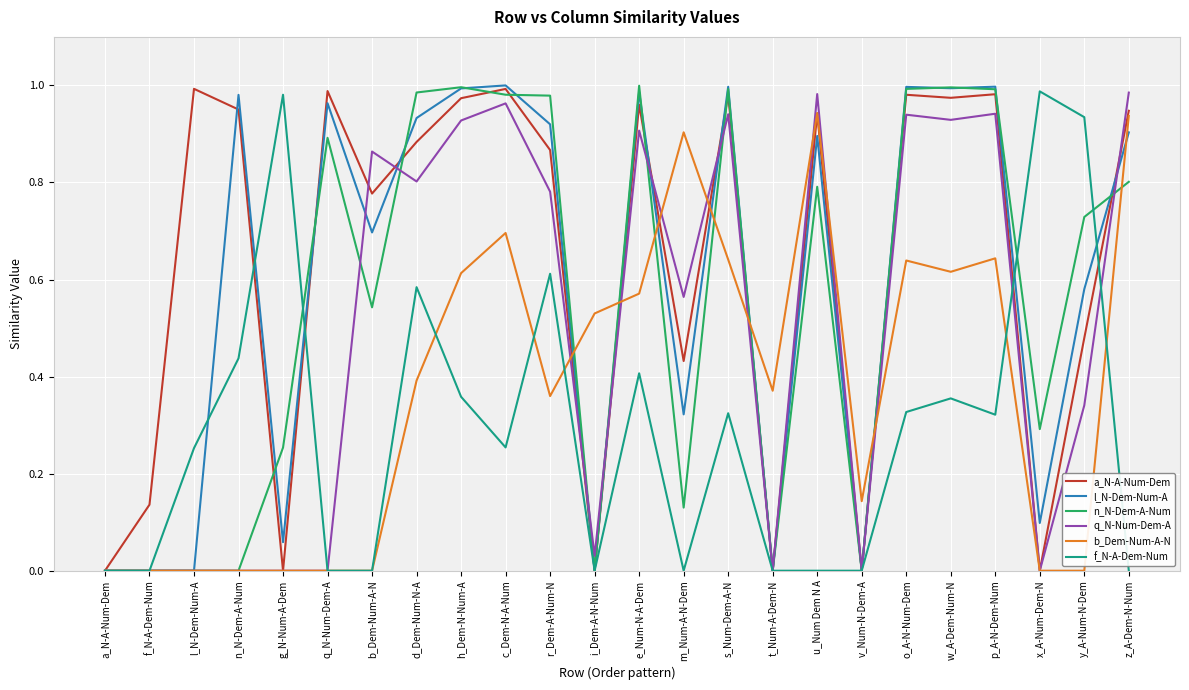

What position from the right is d_Dem-Num-N-A?

17